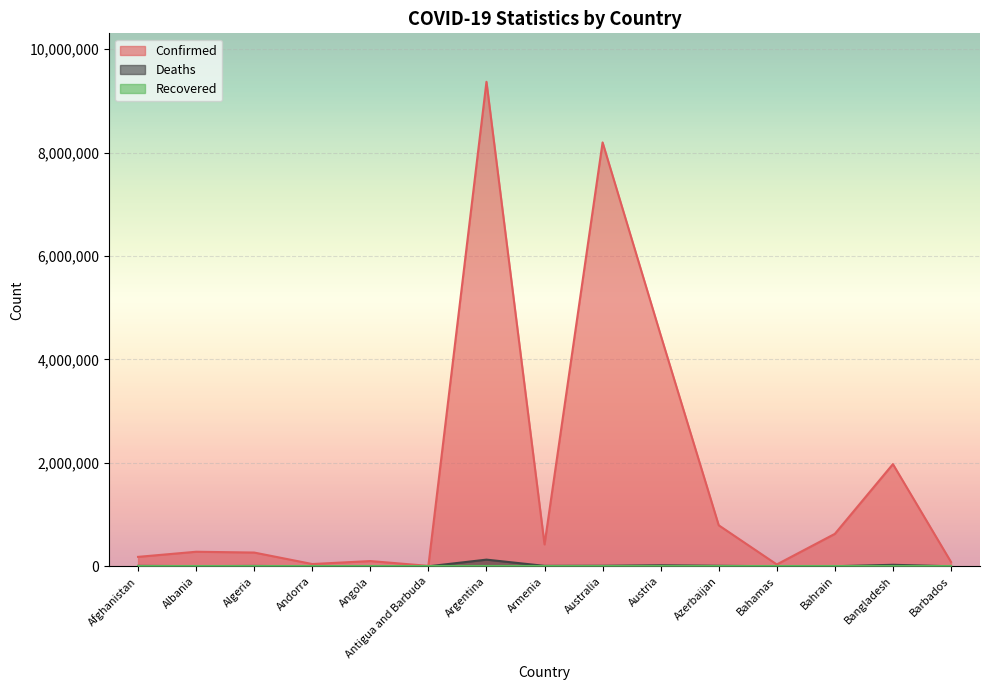

How many data points does each series have?

15